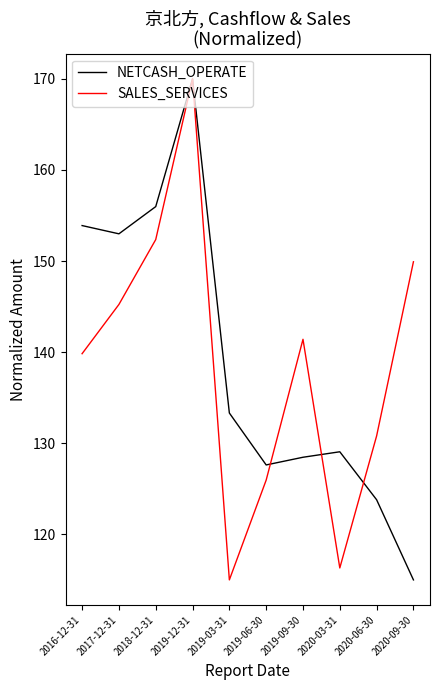

Reading right to left, what are all the values shown in this chart?

NETCASH_OPERATE: 115.0	123.8	129.1	128.5	127.6	133.3	170.0	156.0	153.0	153.9
SALES_SERVICES: 149.9	130.8	116.3	141.4	126.0	115.0	170.0	152.4	145.2	139.8